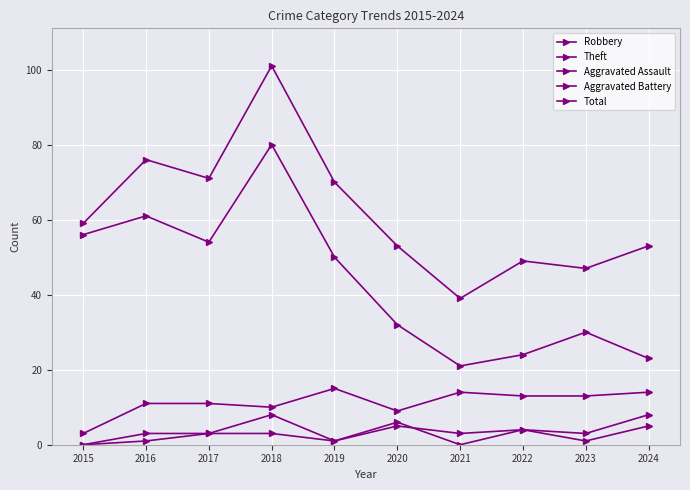

Does the chart have visible grid lines?

Yes